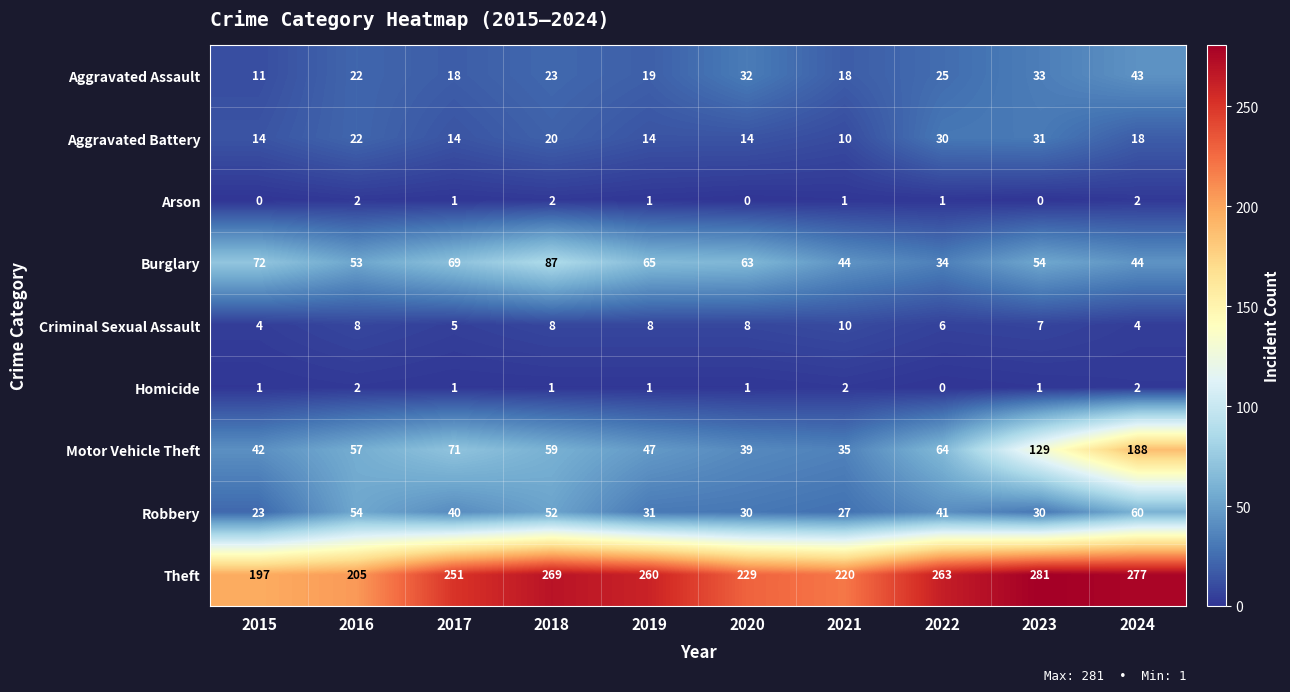

Which series has the largest total across all categories?

Theft